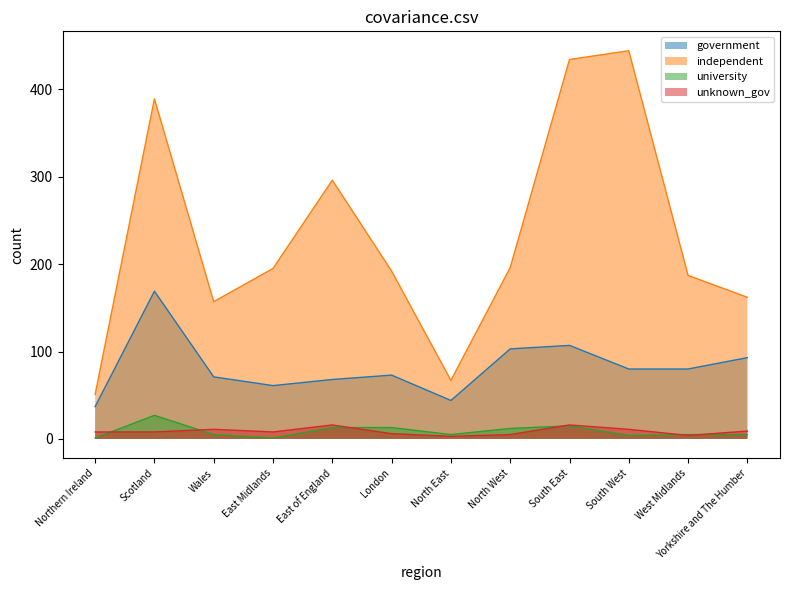

Rank the series at East Midlands from highest to lowest value.

independent, government, unknown_gov, university